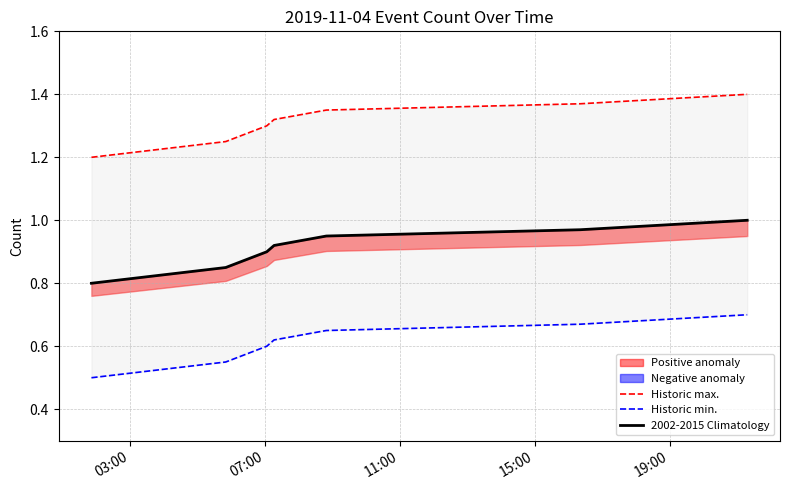

What is the difference between the maximum and minimum values in the Historic min. series?

0.2